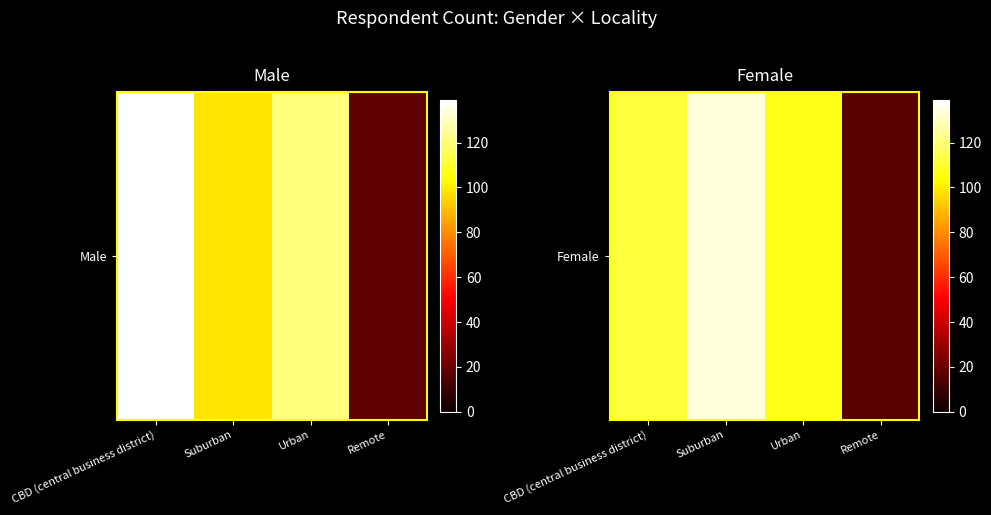

Read the value at Remote, to the nearest 10.

20